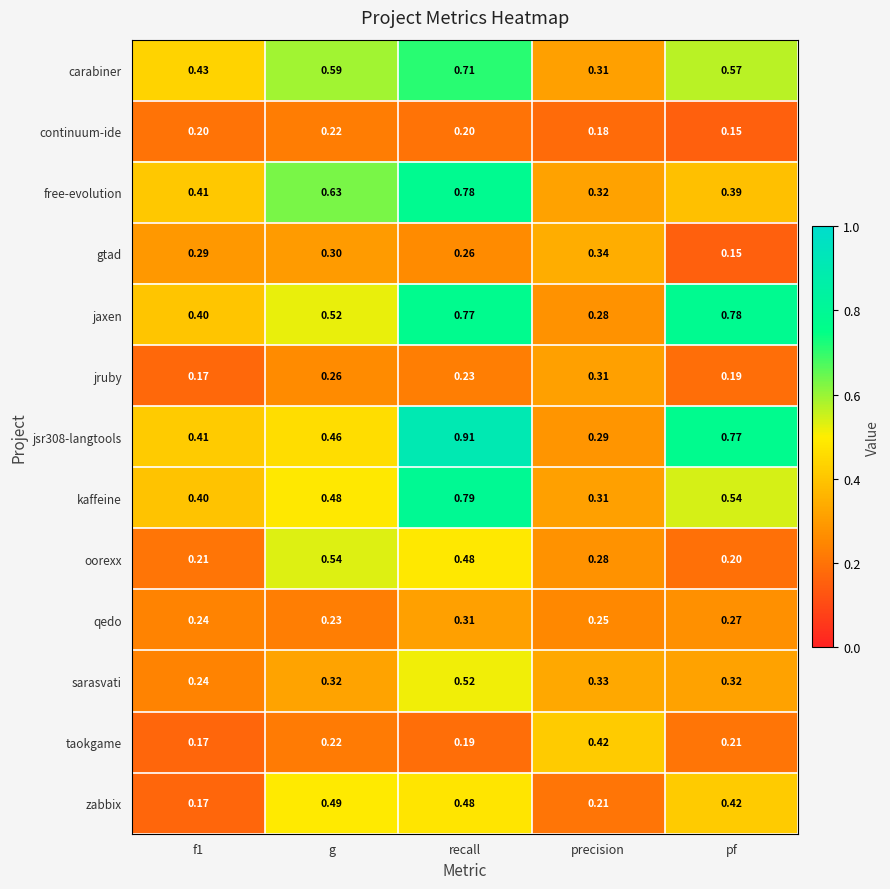

Which series has the largest range (max minus min)?

jsr308-langtools